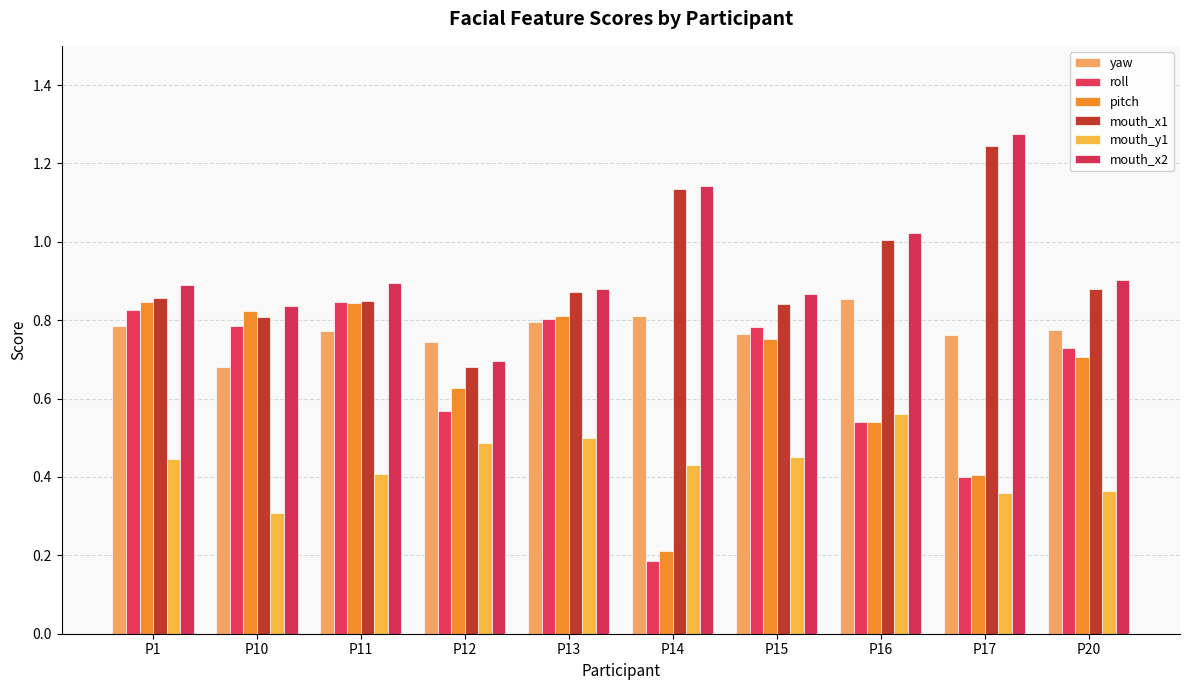

What are all the series names shown in the legend?

yaw, roll, pitch, mouth_x1, mouth_y1, mouth_x2